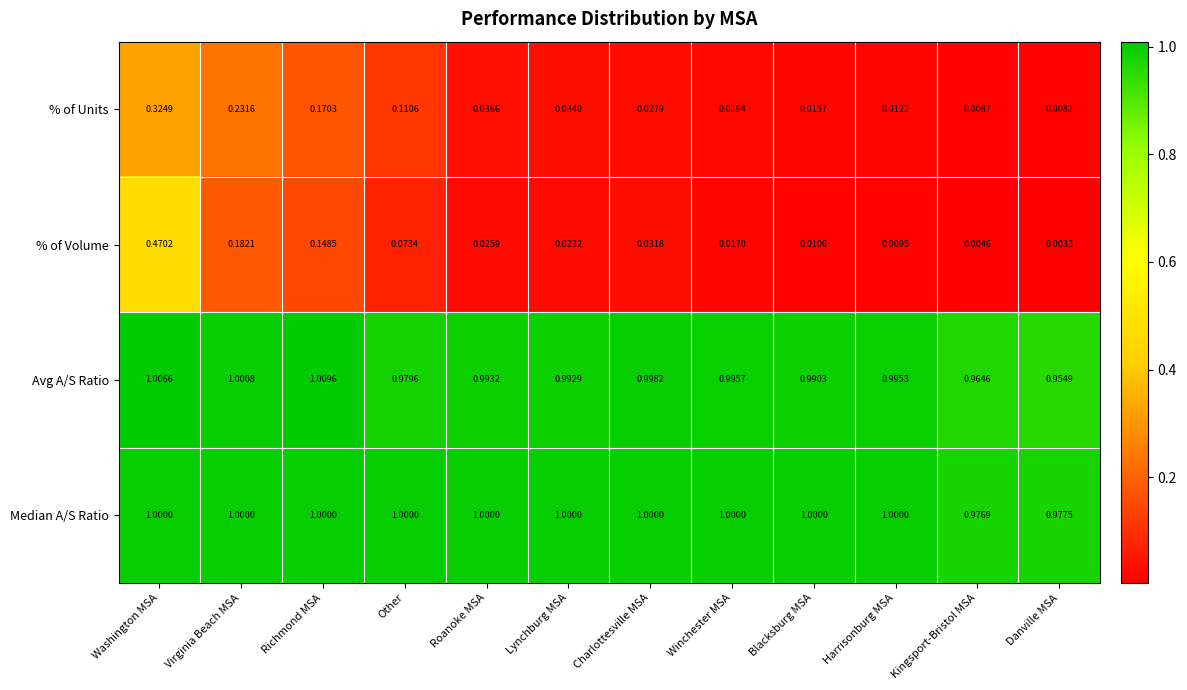

Which series has the largest total across all categories?

Median A/S Ratio